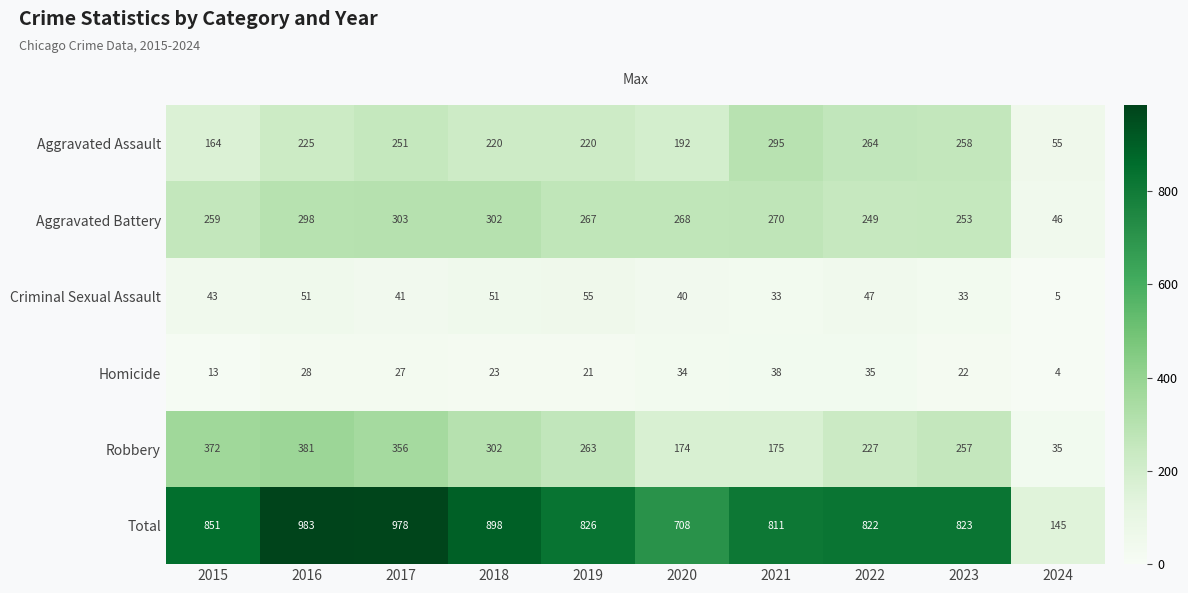

What is the spread (max minus min) of values at 2019?

805